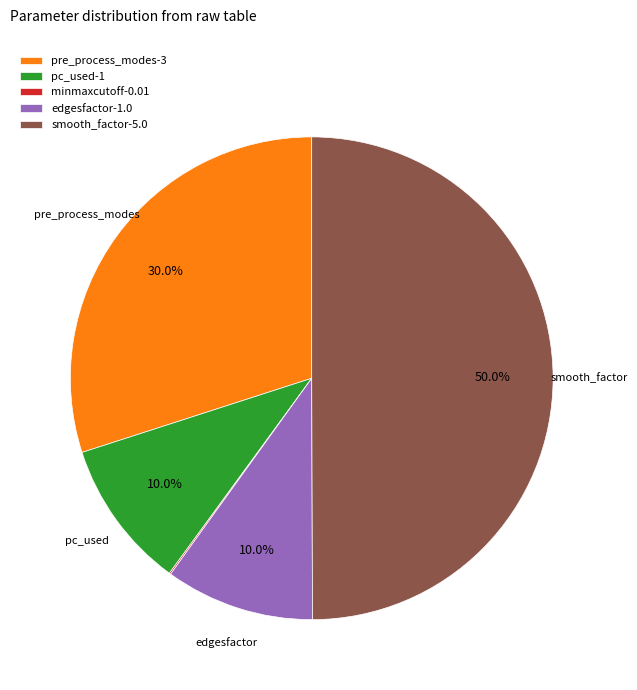

Approximately how many times larger is the value at edgesfactor-1.0 compared to pc_used-1?

1.0